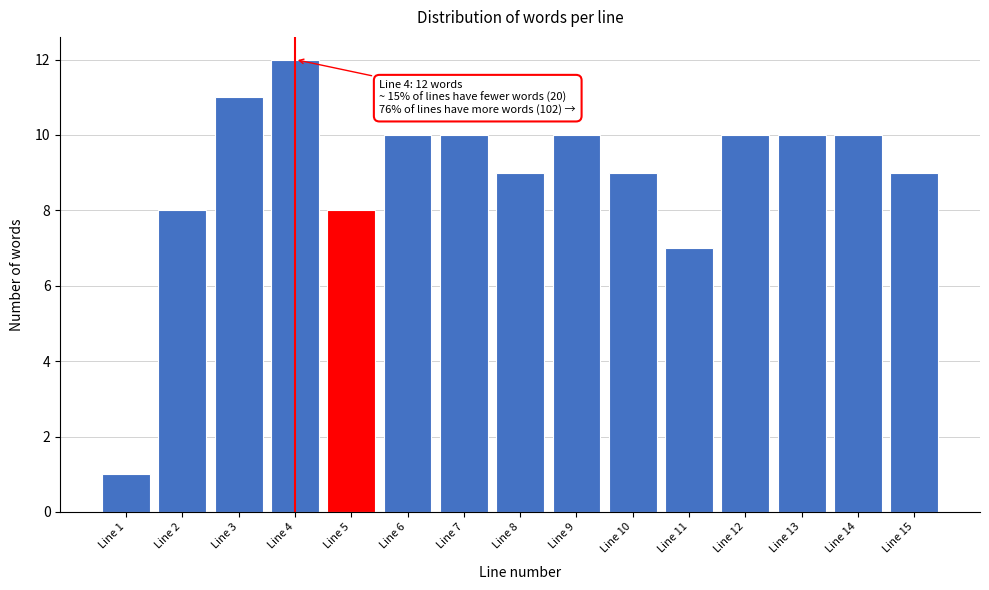

Reading right to left, extract all data points from this chart.

Line 15=9	Line 14=10	Line 13=10	Line 12=10	Line 11=7	Line 10=9	Line 9=10	Line 8=9	Line 7=10	Line 6=10	Line 5=8	Line 4=12	Line 3=11	Line 2=8	Line 1=1